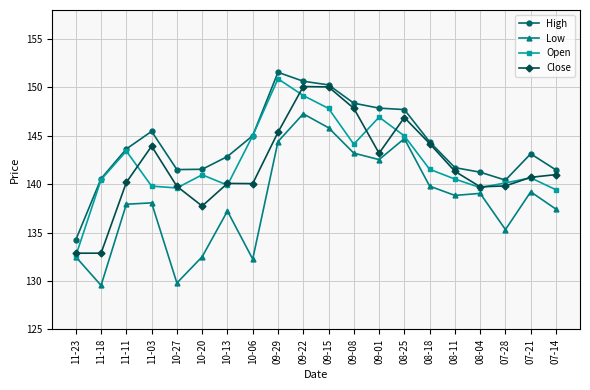

What is the difference between the maximum and minimum values in the High series?

17.3